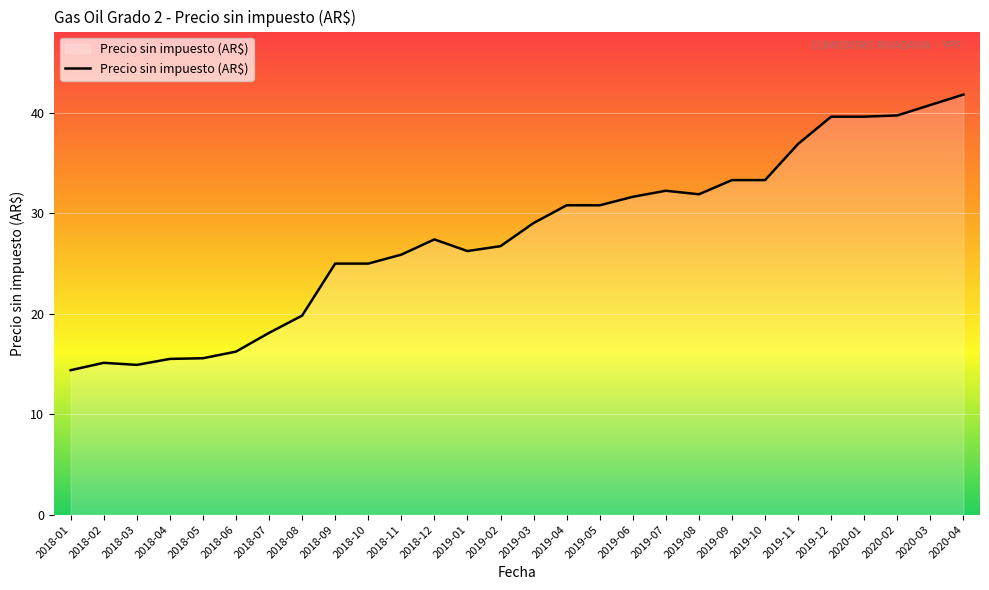

Between 2019-08 and 2019-03, which is larger?

2019-08